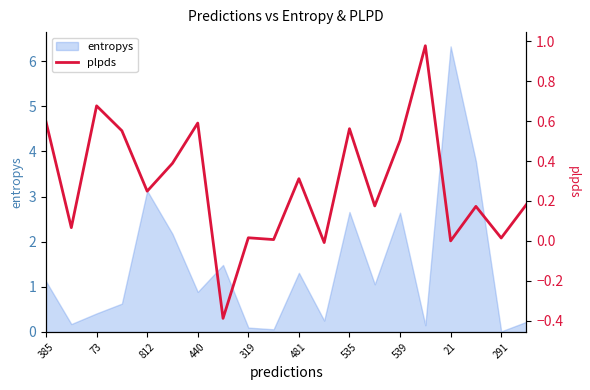

The entropys series shows 2.7 at 535. True or false?

True